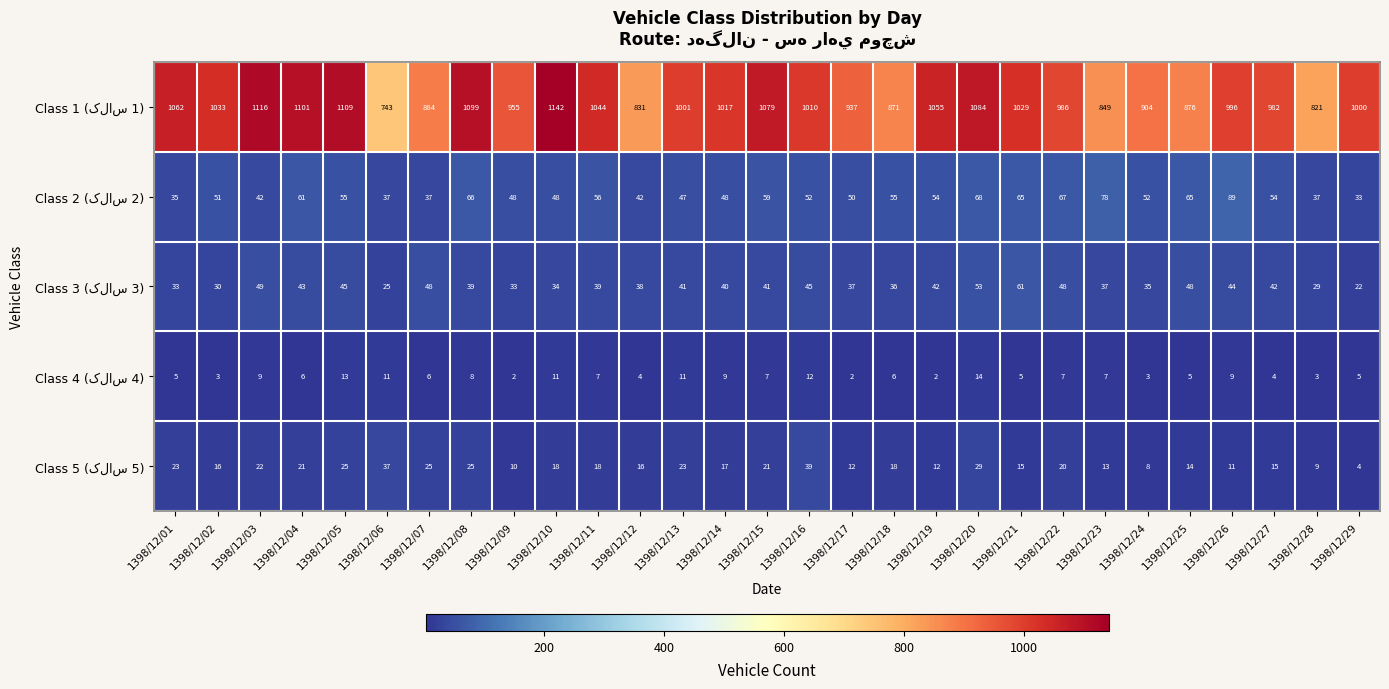

What is the spread (max minus min) of values at 1398/12/14?

1008